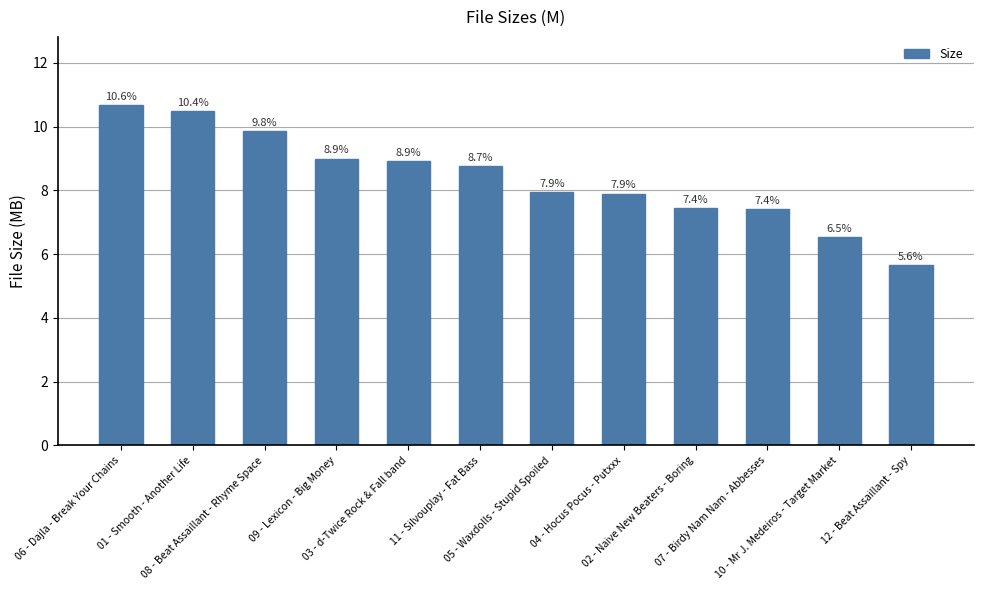

What is the sum of the values at 01 - Smooth - Another Life and 10 - Mr J. Medeiros - Target Market?

17.0